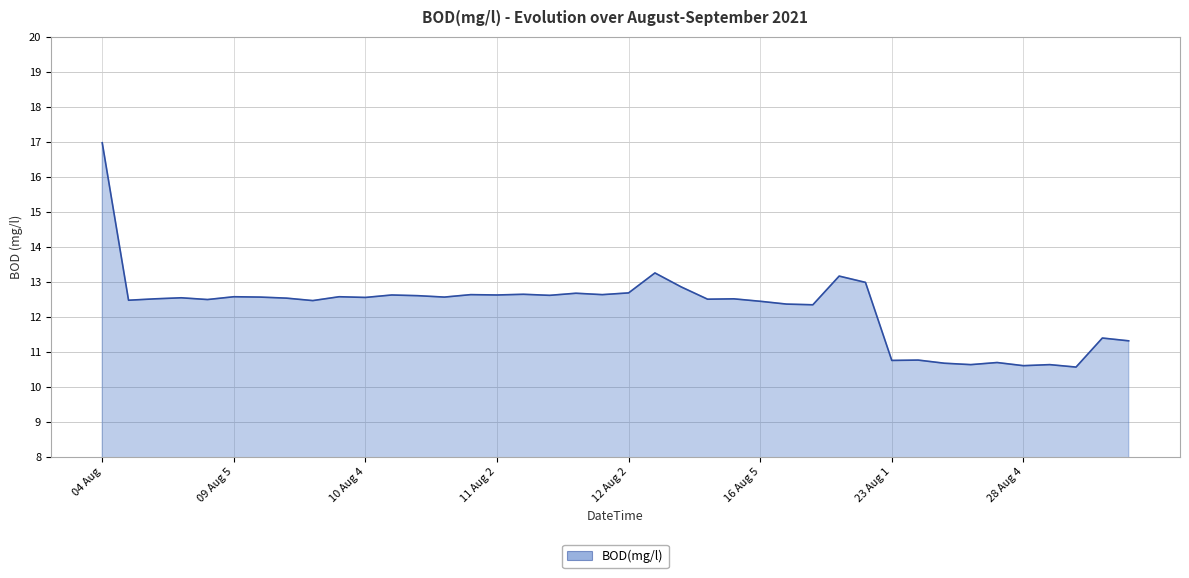

Count the number of data series in this chart.

1